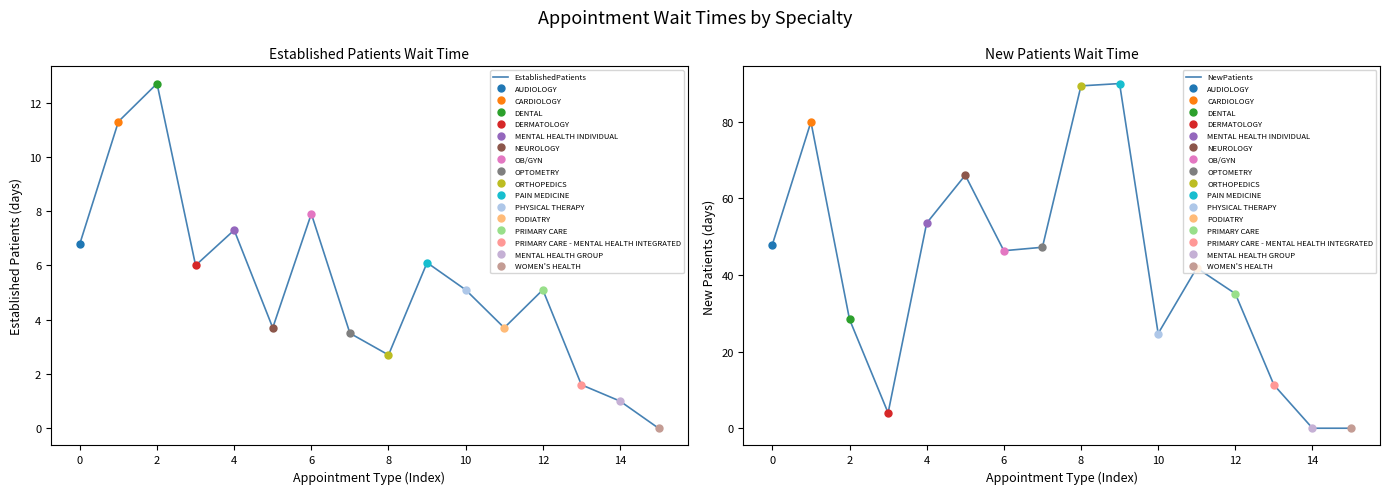

What is the sum of all NewPatients values?

665.3